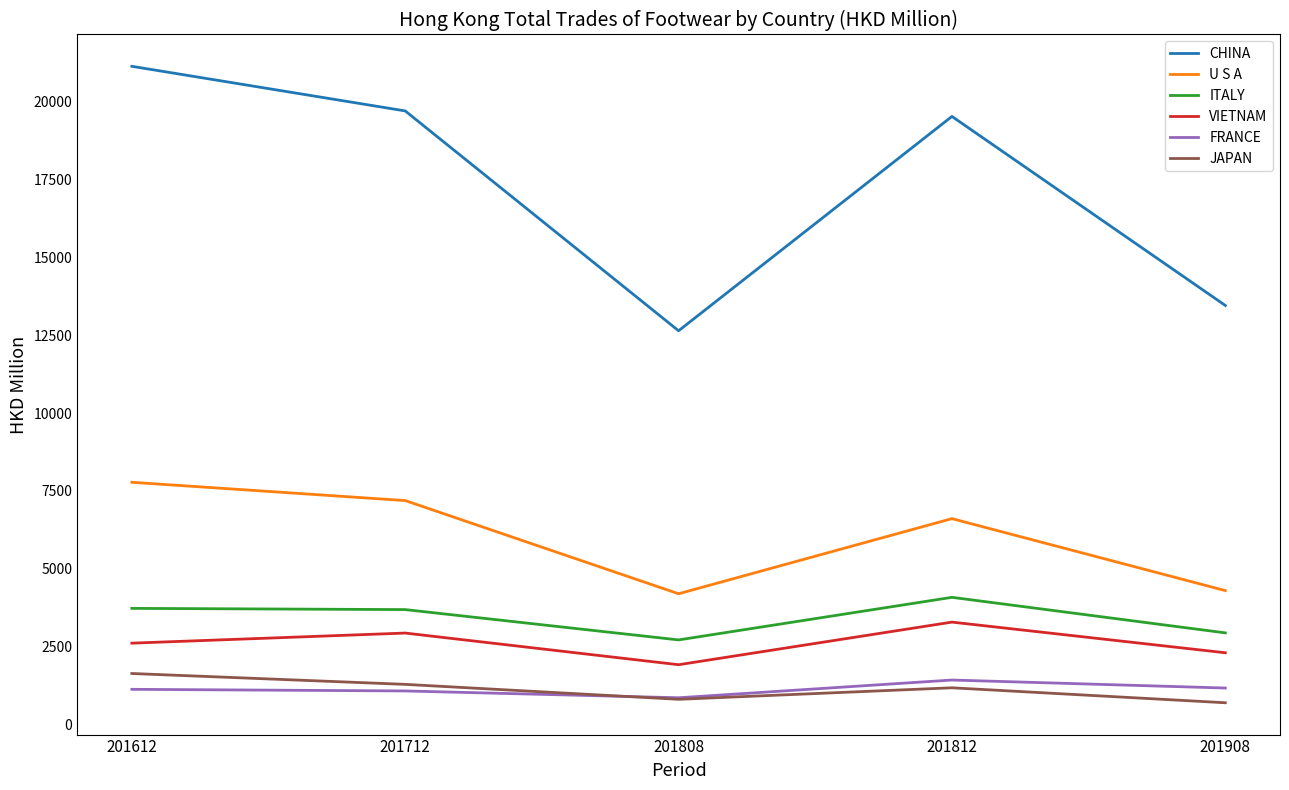

Is the value of U S A at 201712 greater than the value of ITALY at 201612?

Yes